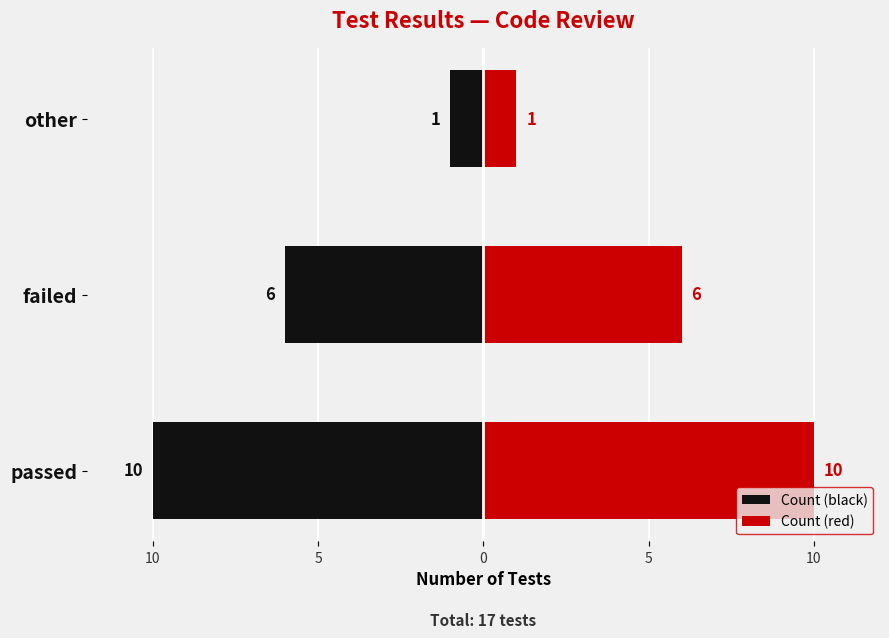

What are all the series names shown in the legend?

Count (black), Count (red)